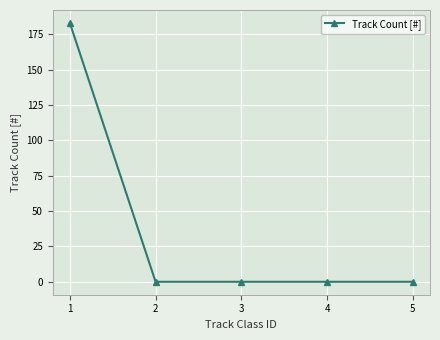

What is the greatest value displayed?

183